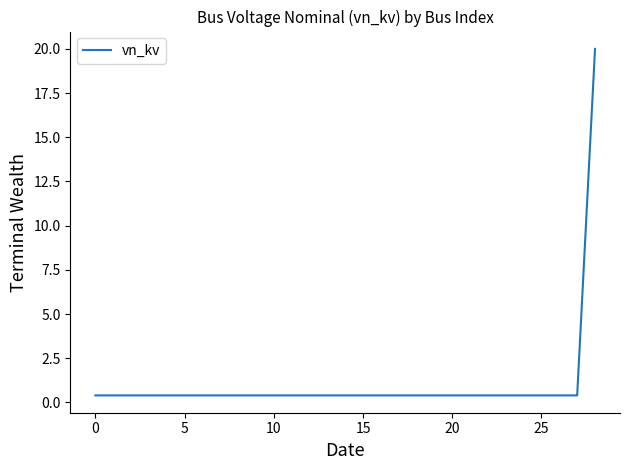

What is the maximum value shown in the chart?

20.0